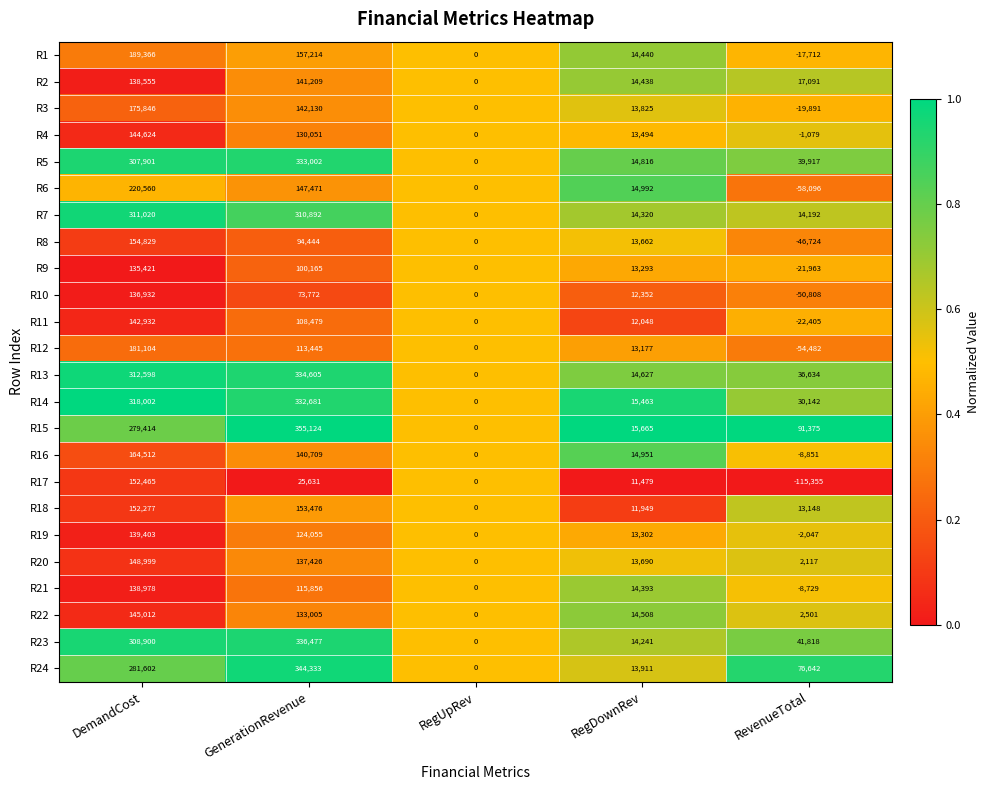

Which category has the highest value across all series?

GenerationRevenue